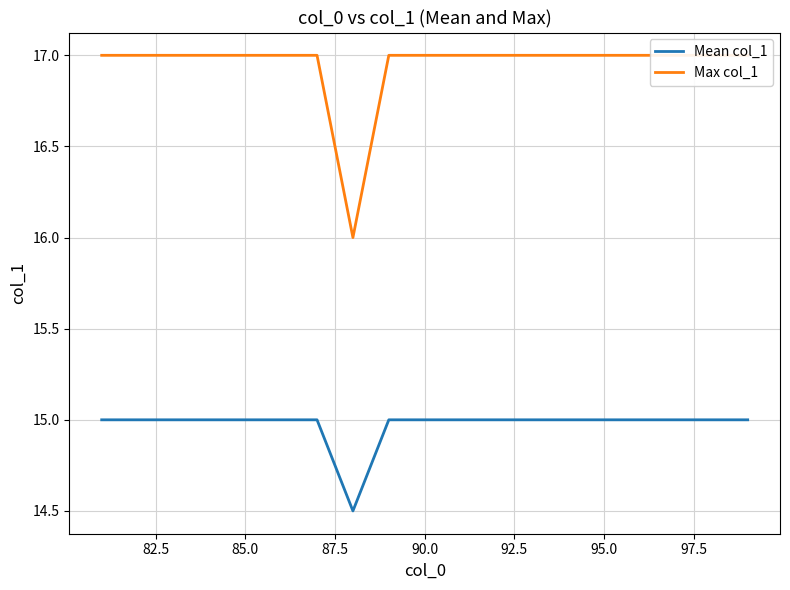

What is the highest value of the Mean col_1 series?

15.0